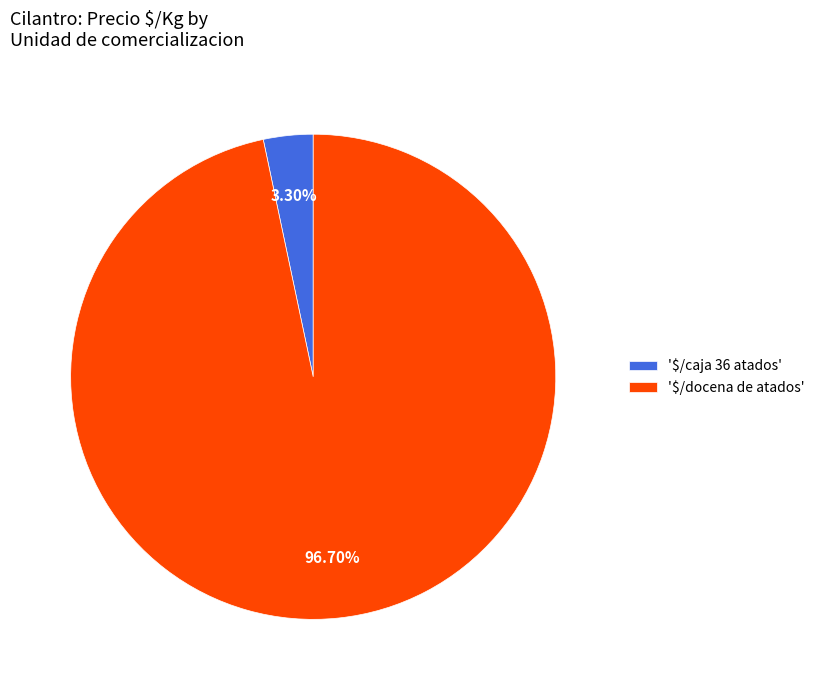

Does any single category account for the majority?

Yes